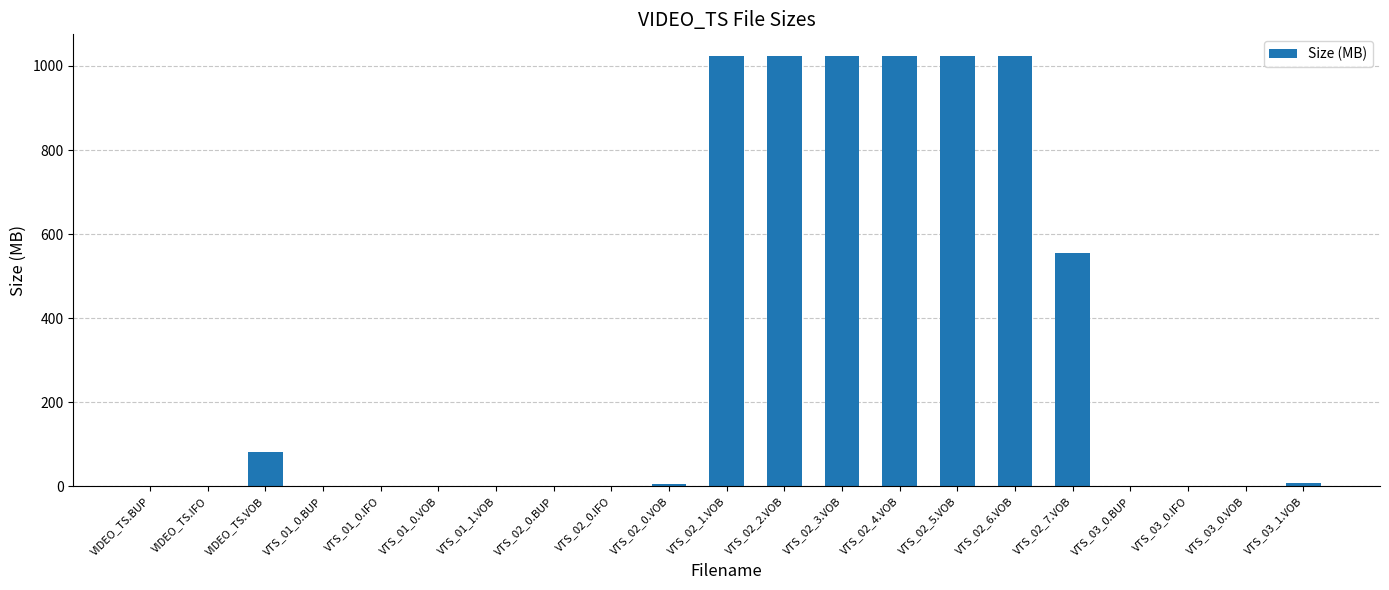

Is it true that the value at VTS_03_1.VOB is 8.5?

True